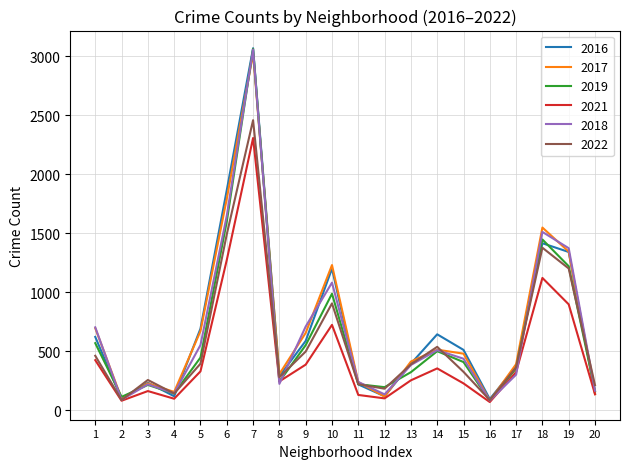

Which series changed the most between 5 and 12?

2016